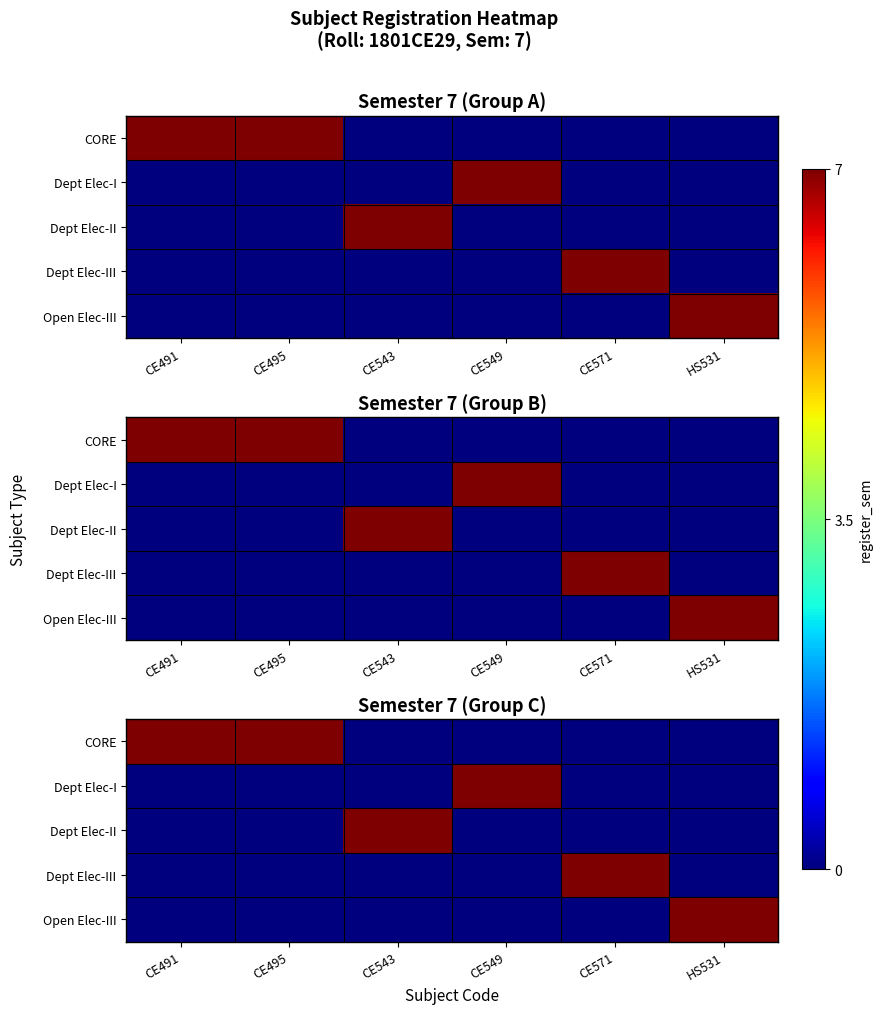

What is the total value across all series at CE543?

7